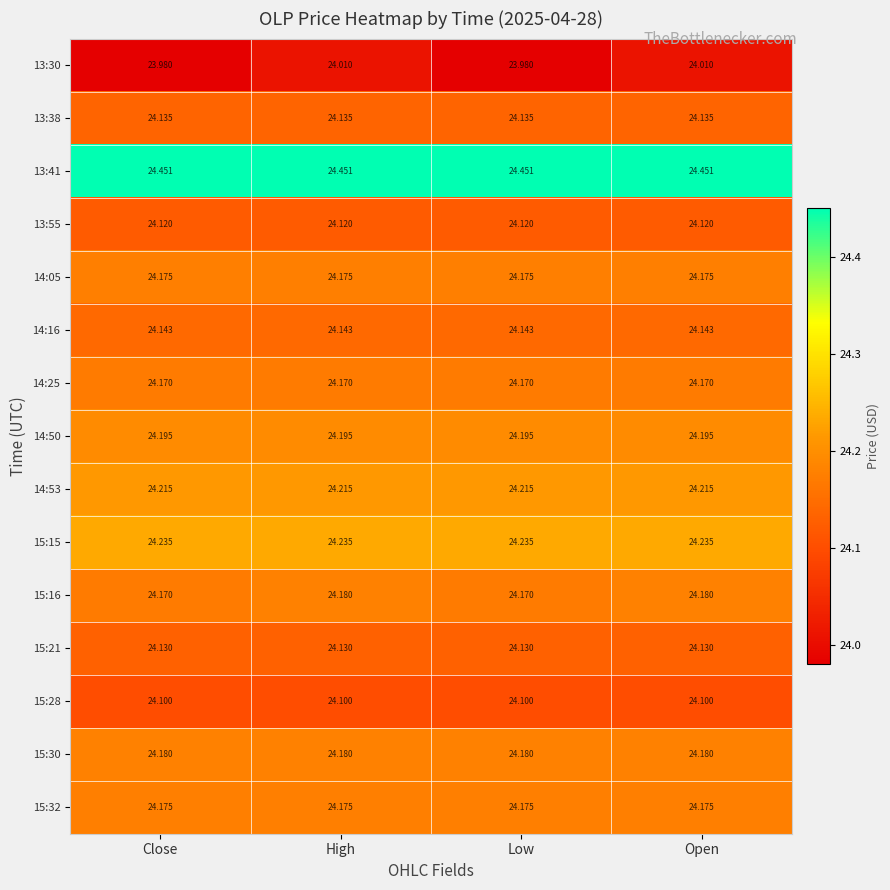

Is the value of 14:53 at Open greater than the value of 13:38 at Low?

Yes